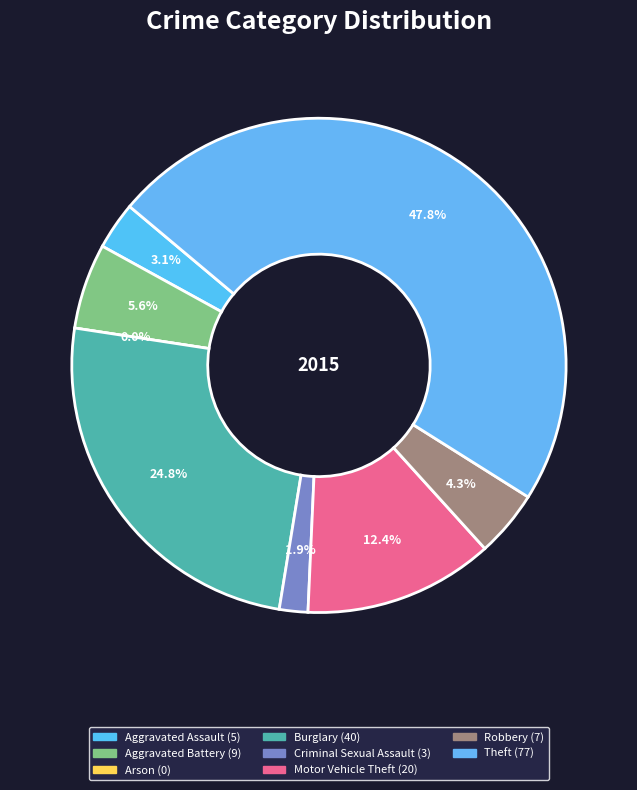

True or false: Burglary accounts for 25% of the total.

True